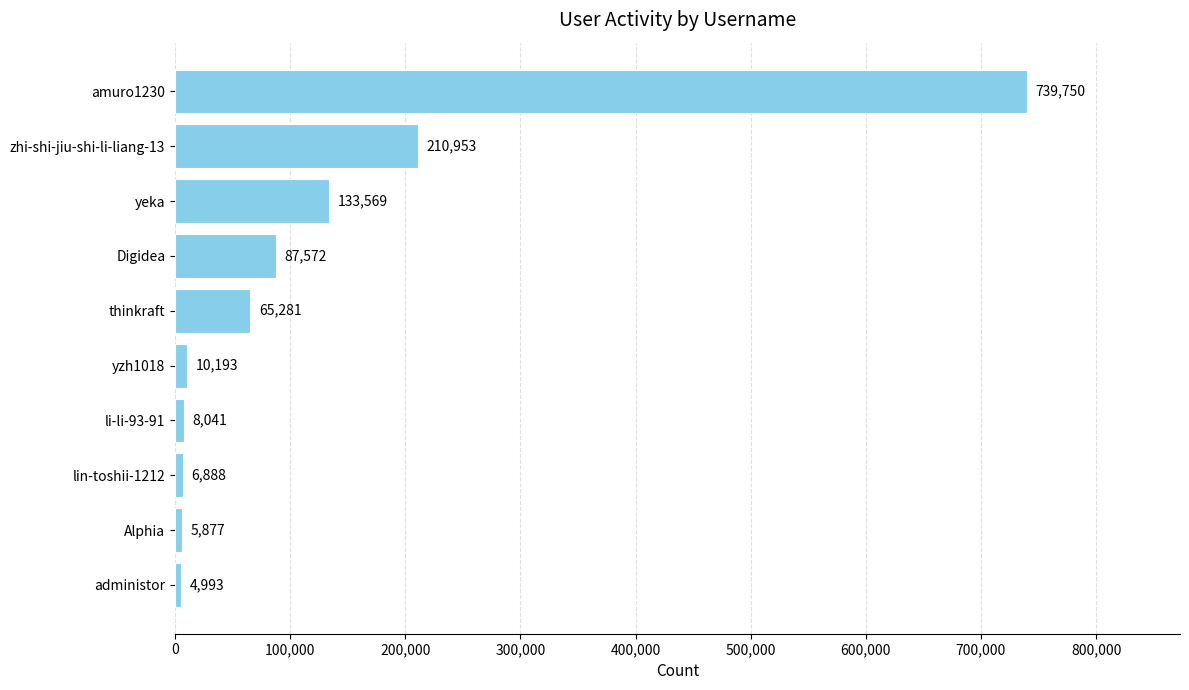

What is the label of the 9th bar from the top?

Alphia